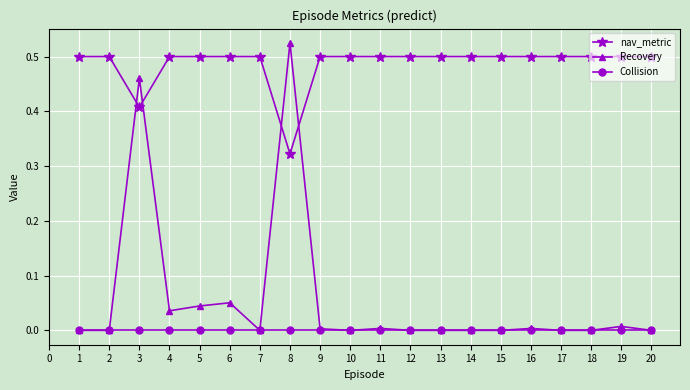

How many intersections are there between nav_metric and Recovery?

4